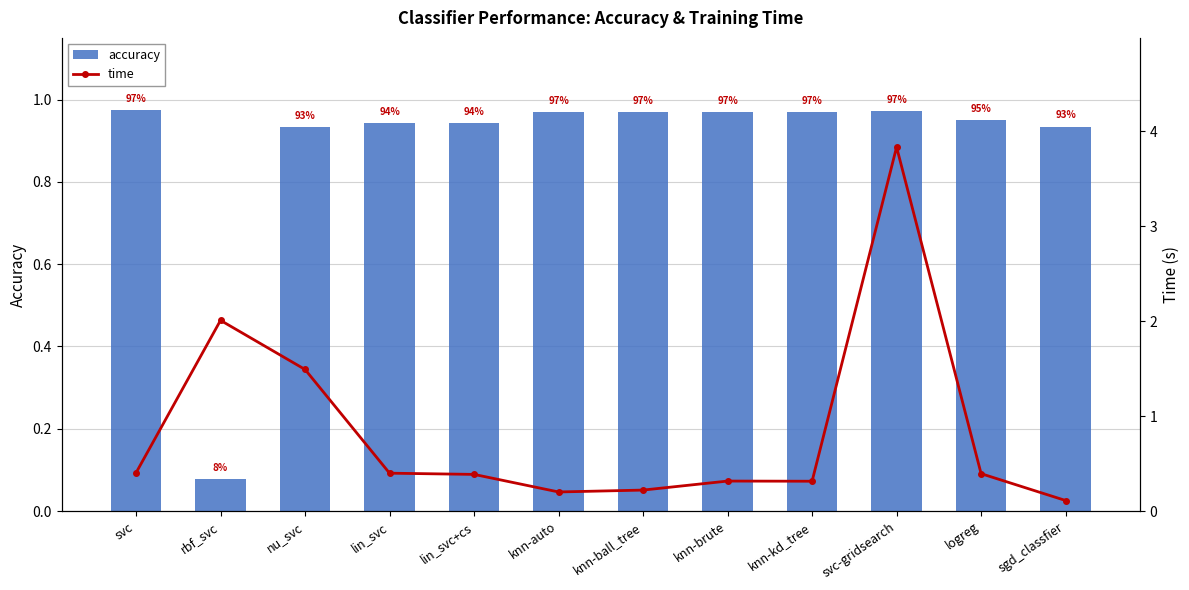

What are all the series names shown in the legend?

accuracy, time